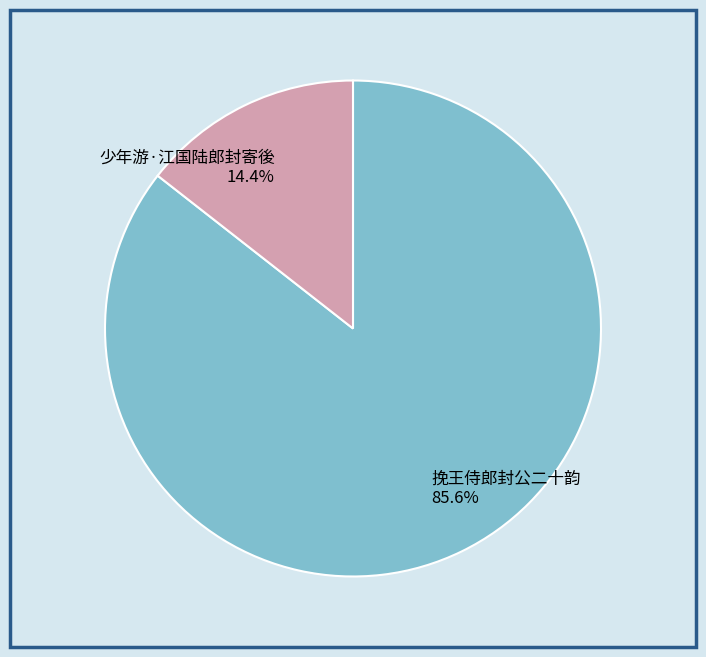

Is it true that 挽王侍郎封公二十韵 is 95% of the pie?

False